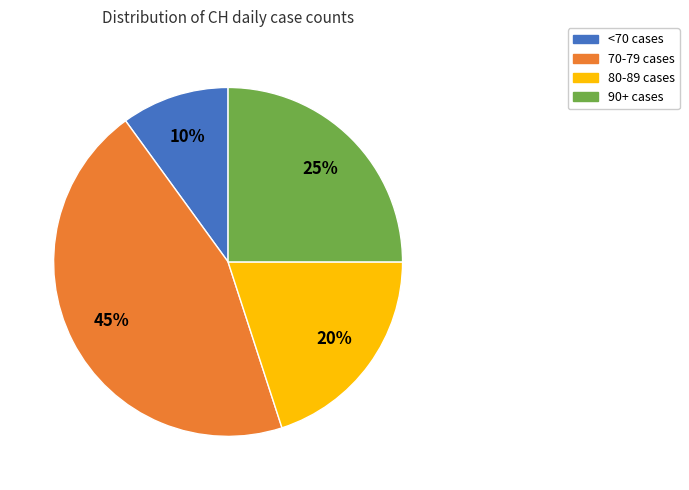

Is there any slice that represents more than half of the pie?

No